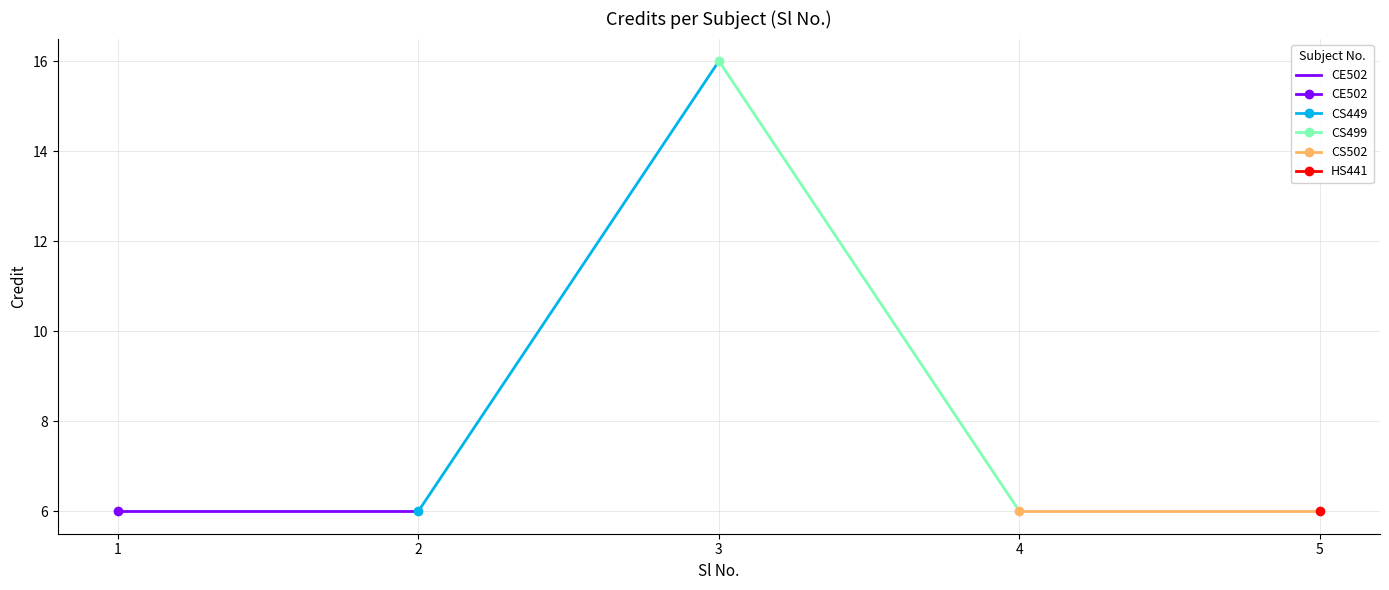

List the labels in order of value, largest first.

3, 1, 2, 4, 5